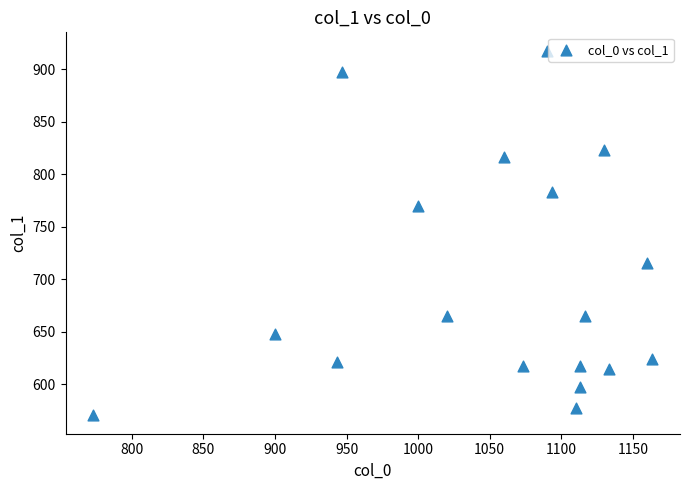

What is the range of X values (max minus min)?

390.0